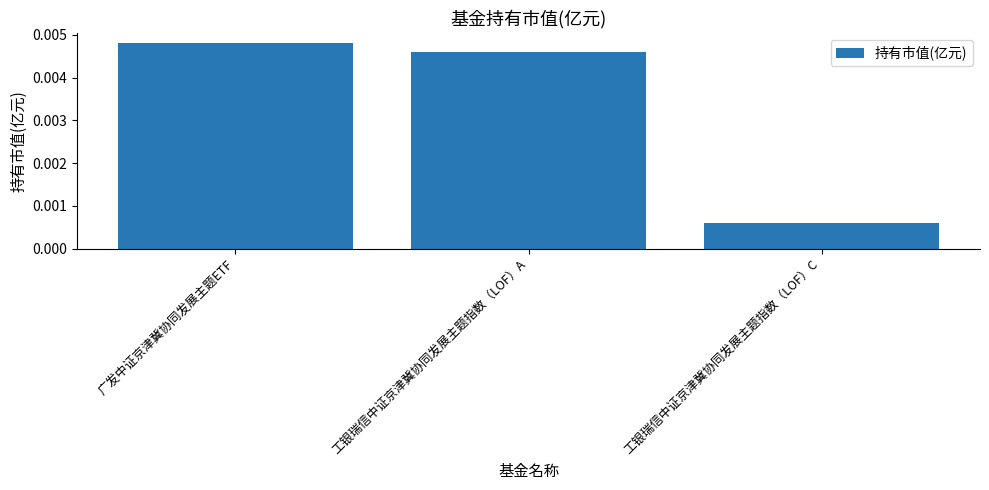

Rank the categories by value from highest to lowest.

广发中证京津冀协同发展主题ETF, 工银瑞信中证京津冀协同发展主题指数（LOF）A, 工银瑞信中证京津冀协同发展主题指数（LOF）C